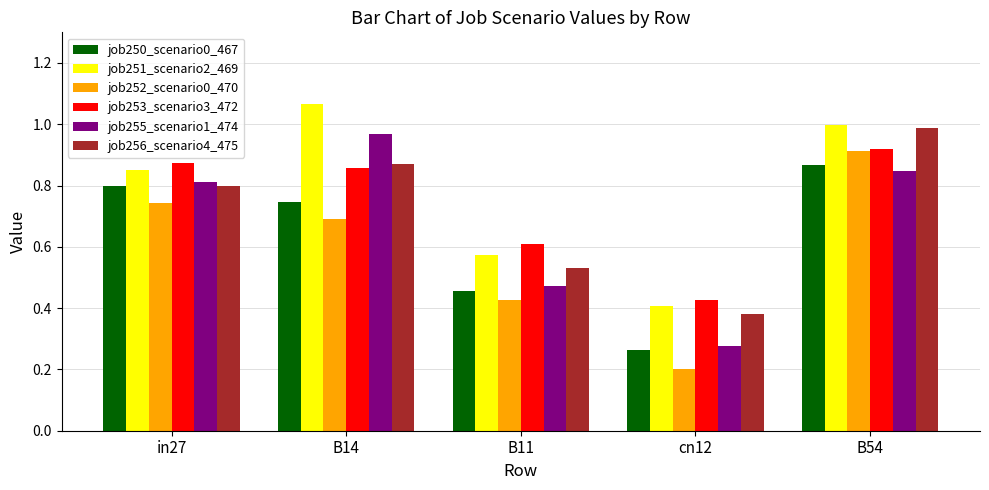

What position from the right is B11?

3